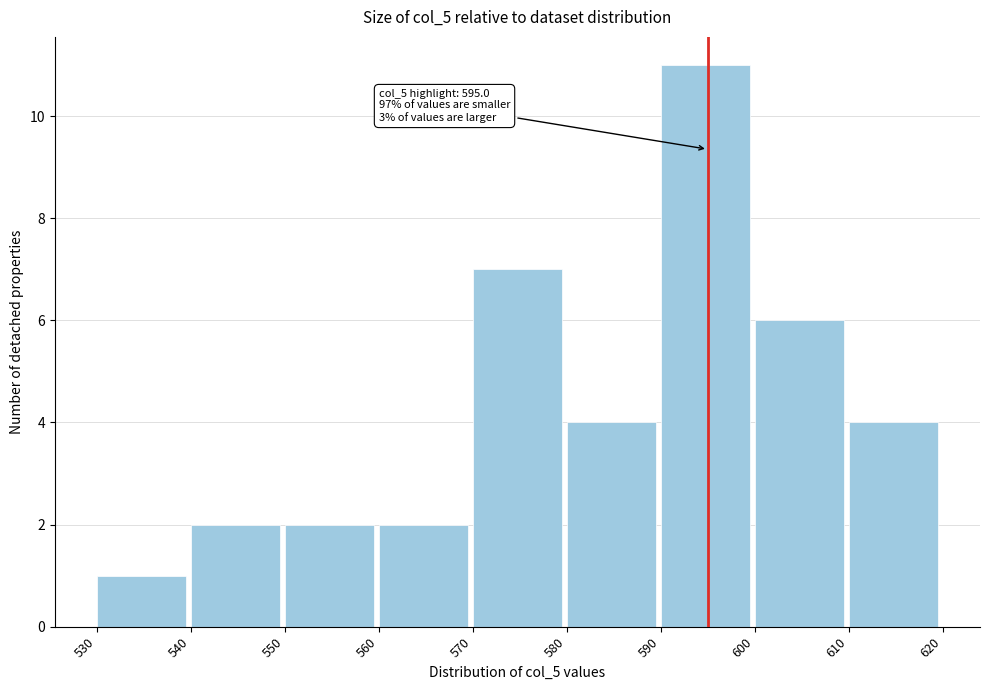

Which range on the x-axis has the tallest bar?

590 to 600